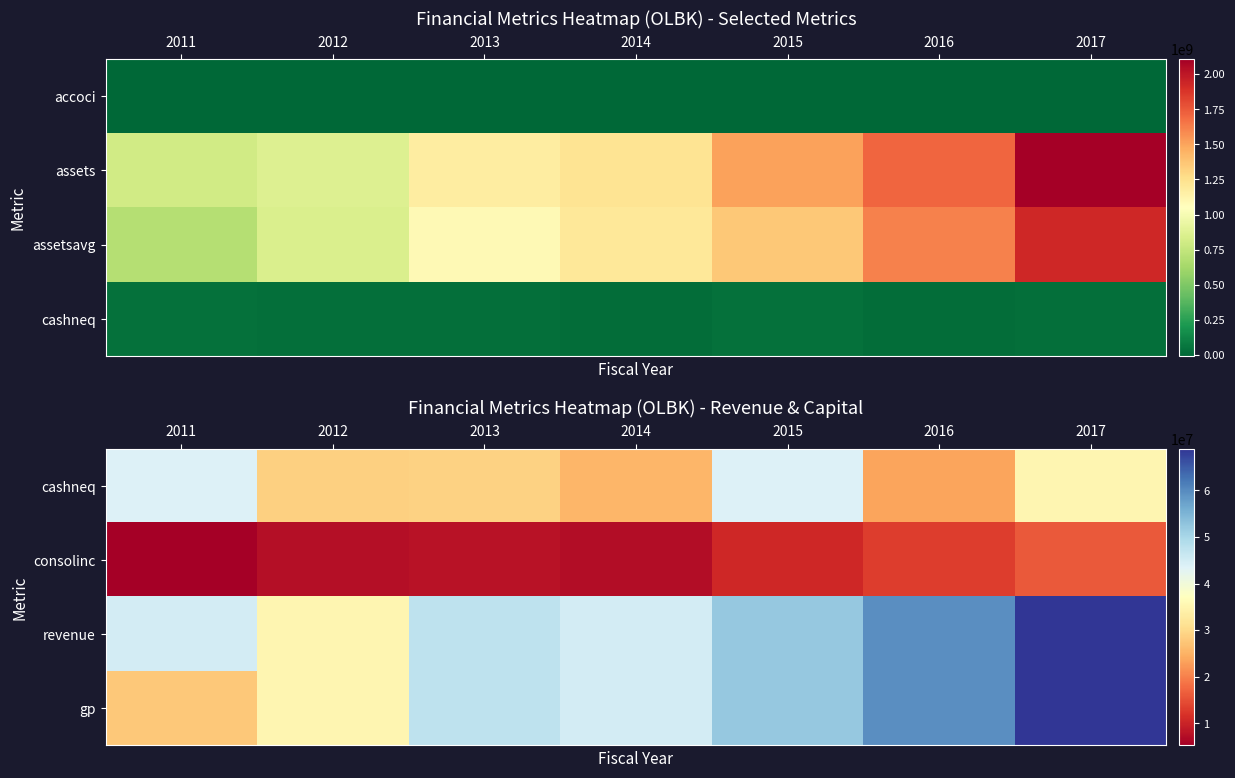

At which label is revenue closest to 52153596?

2015